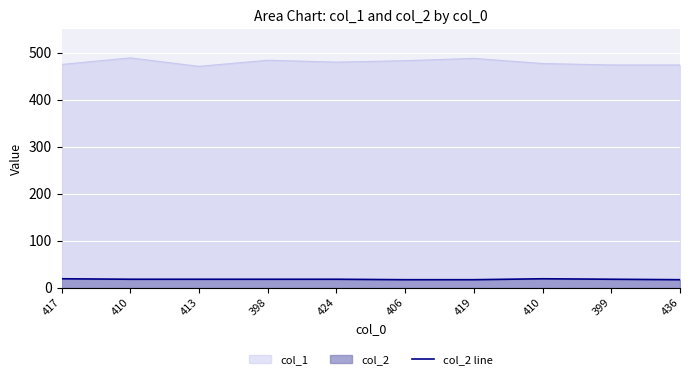

How many lines are shown in the chart?

2